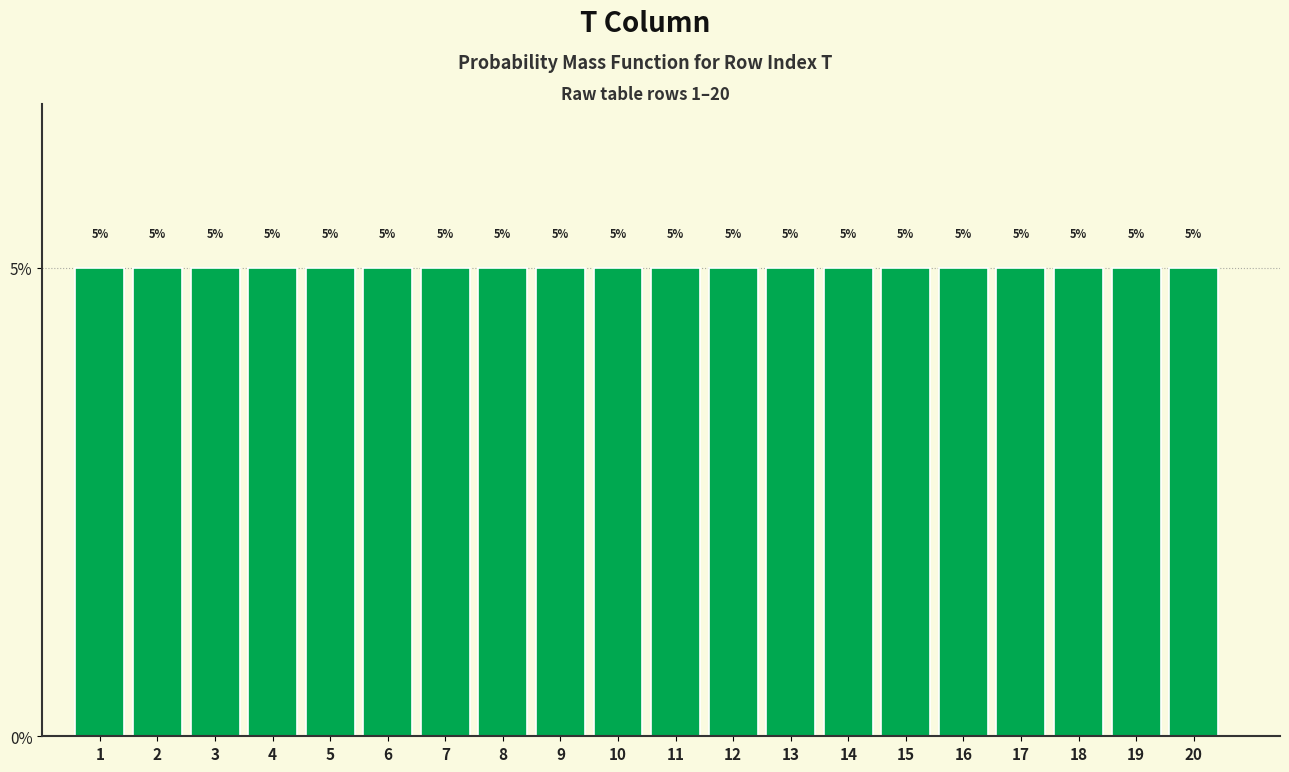

Reading left to right, transcribe this chart: for each bar, give the range it covers on the x-axis and its height.

0.5 to 1.5: 5
1.5 to 2.5: 5
2.5 to 3.5: 5
3.5 to 4.5: 5
4.5 to 5.5: 5
5.5 to 6.5: 5
6.5 to 7.5: 5
7.5 to 8.5: 5
8.5 to 9.5: 5
9.5 to 10.5: 5
10.5 to 11.5: 5
11.5 to 12.5: 5
12.5 to 13.5: 5
13.5 to 14.5: 5
14.5 to 15.5: 5
15.5 to 16.5: 5
16.5 to 17.5: 5
17.5 to 18.5: 5
18.5 to 19.5: 5
19.5 to 20.5: 5